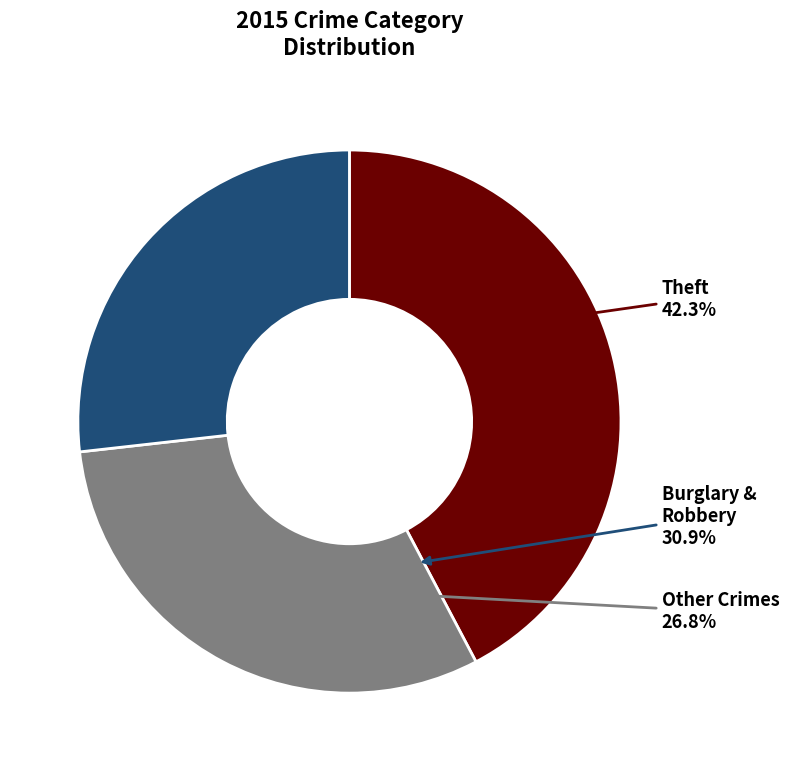

Which slice is the largest?

Theft